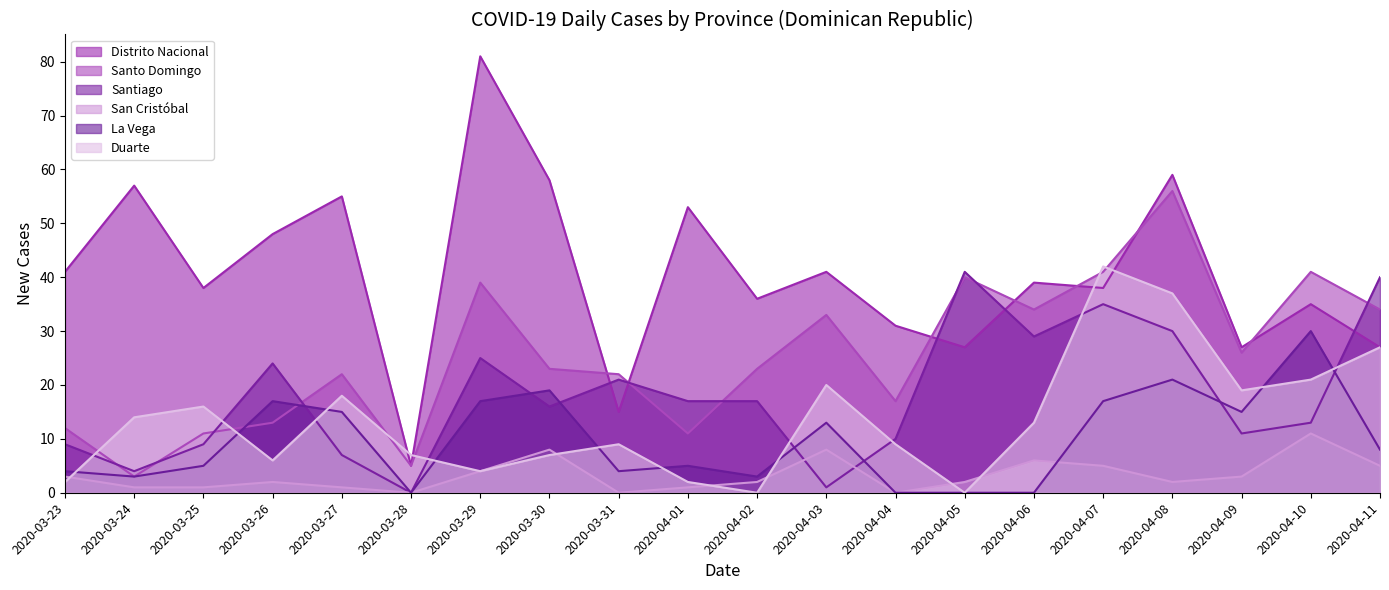

What is the difference between the San Cristóbal values at 2020-04-08 and 2020-03-24?

1